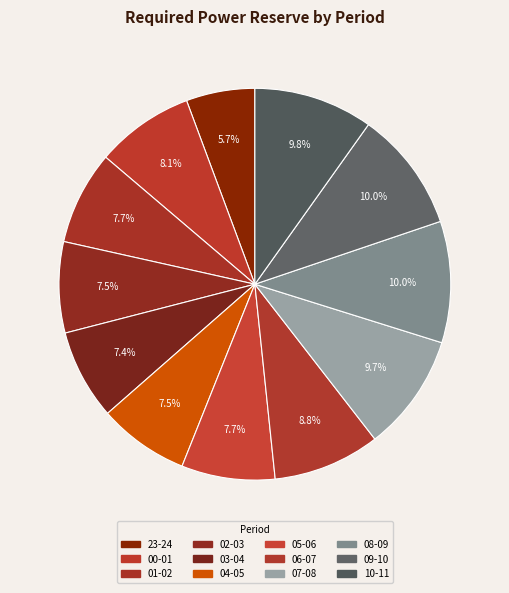

To the nearest percent, what percentage of the pie is 06-07?

9%